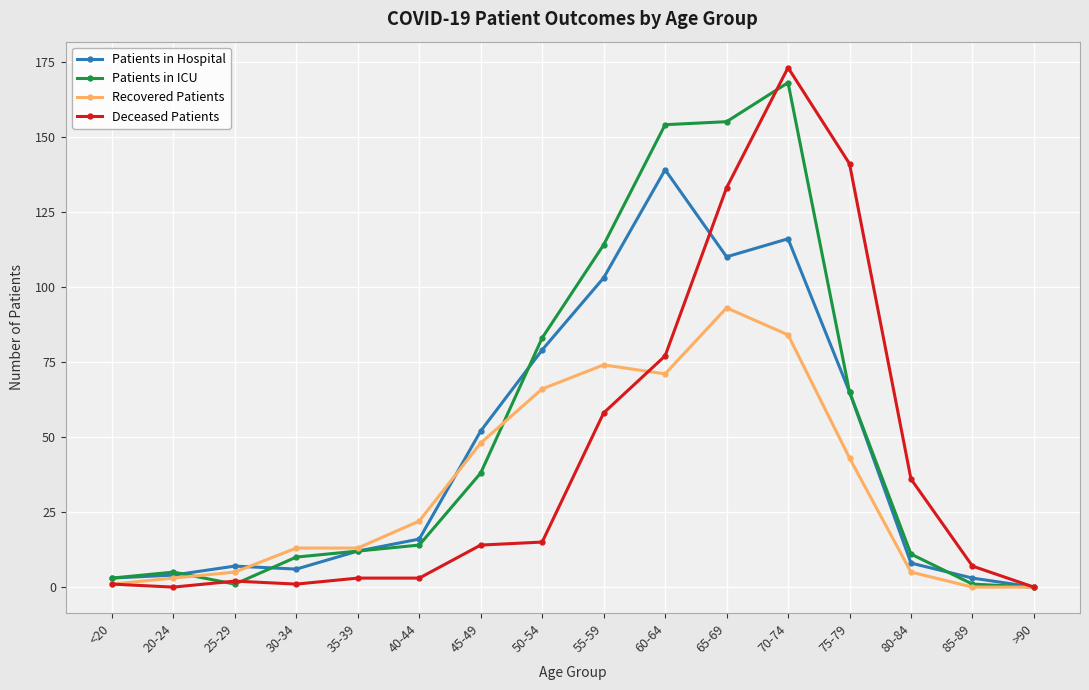

The value of Patients in ICU at 40-44 is 3. True or false?

False